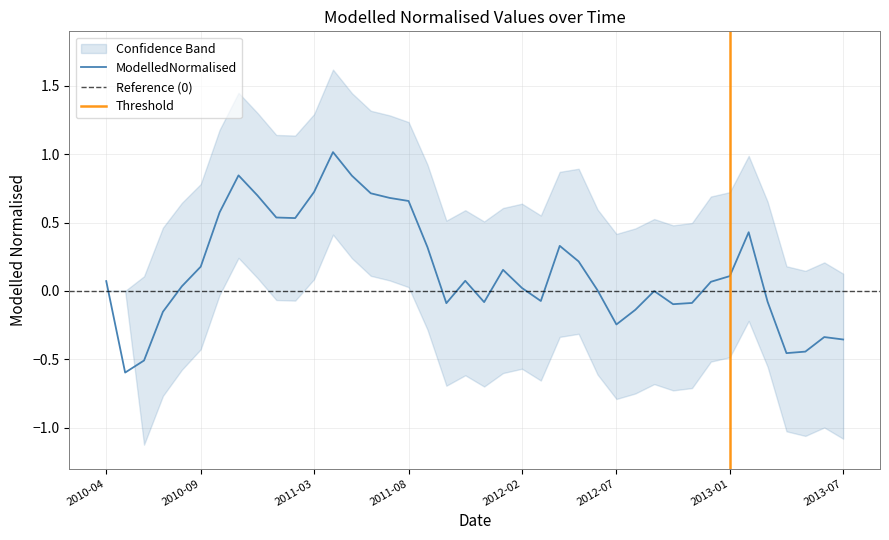

True or false: ConfLowerNormalised has a value of -0.7 at 2012-09-01.

True